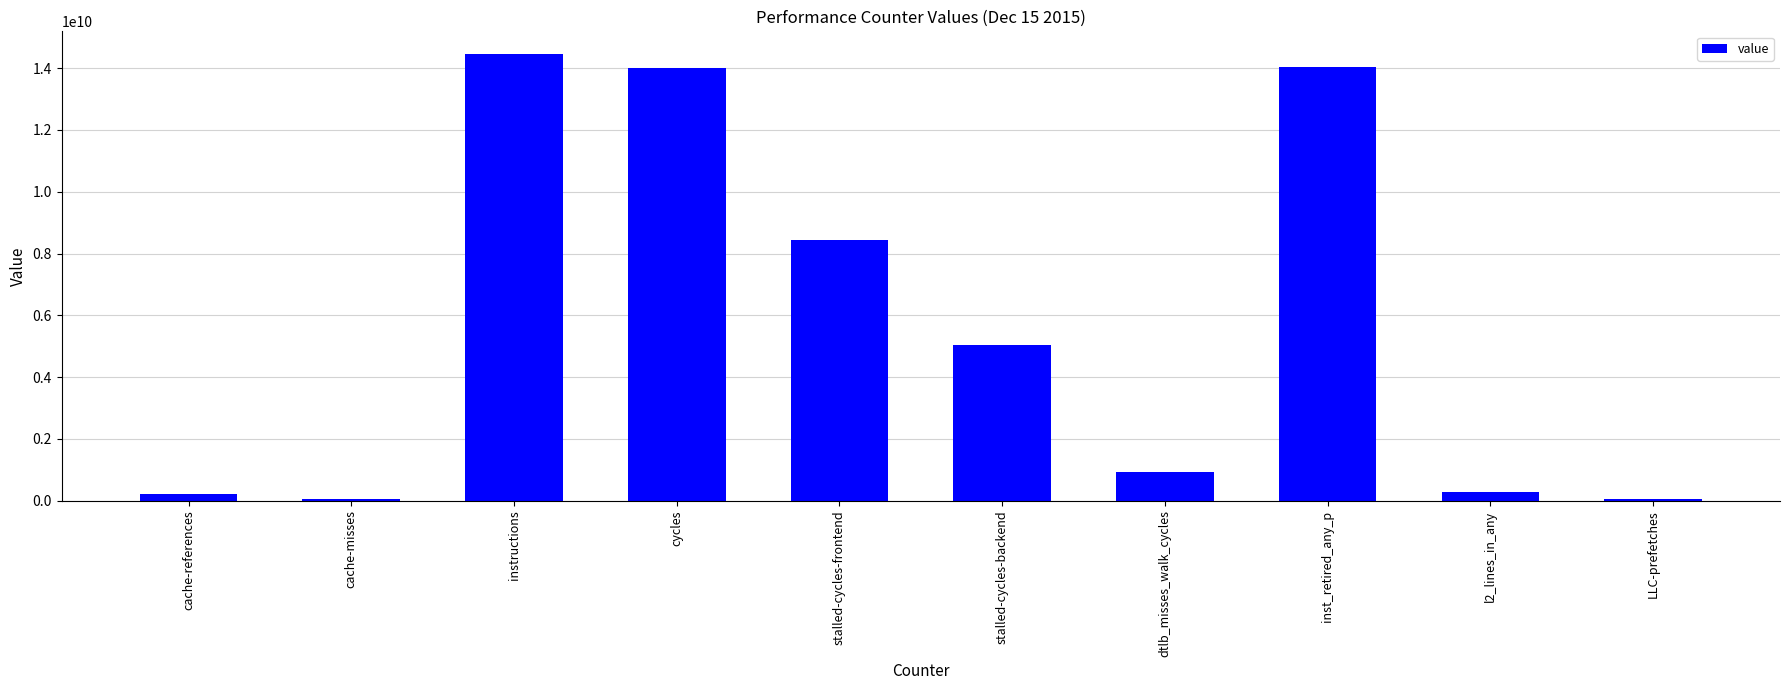

How many series are shown in this chart?

1